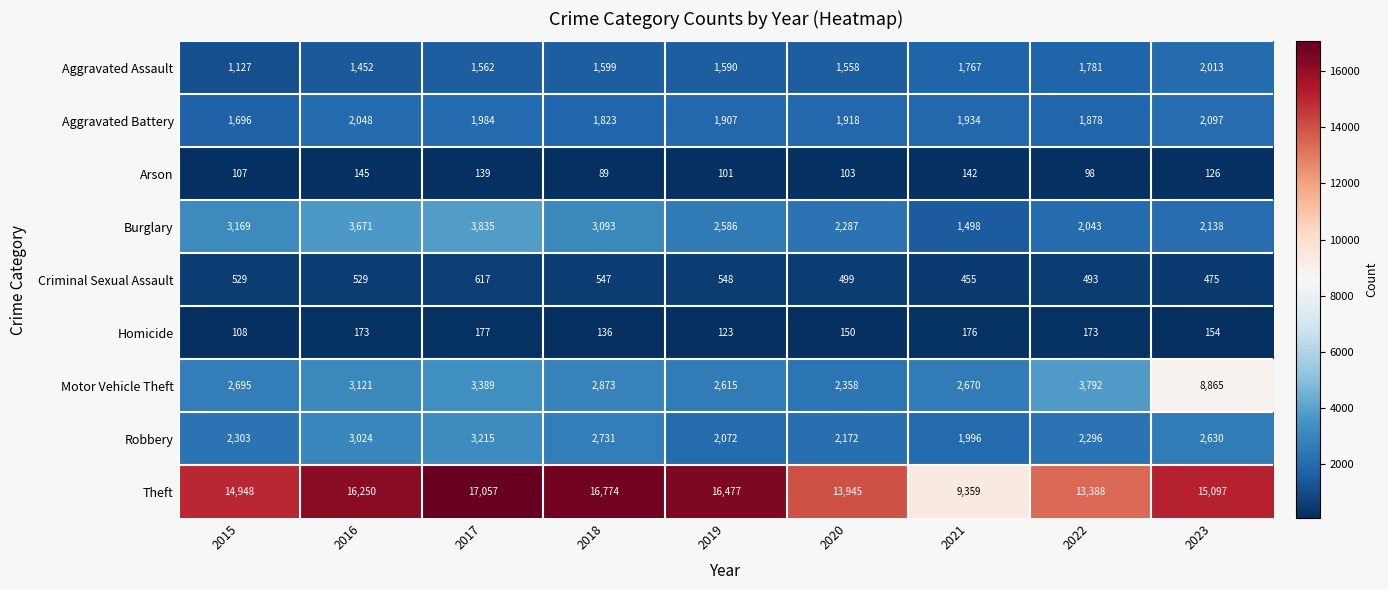

The Criminal Sexual Assault series shows 493 at 2022. True or false?

True